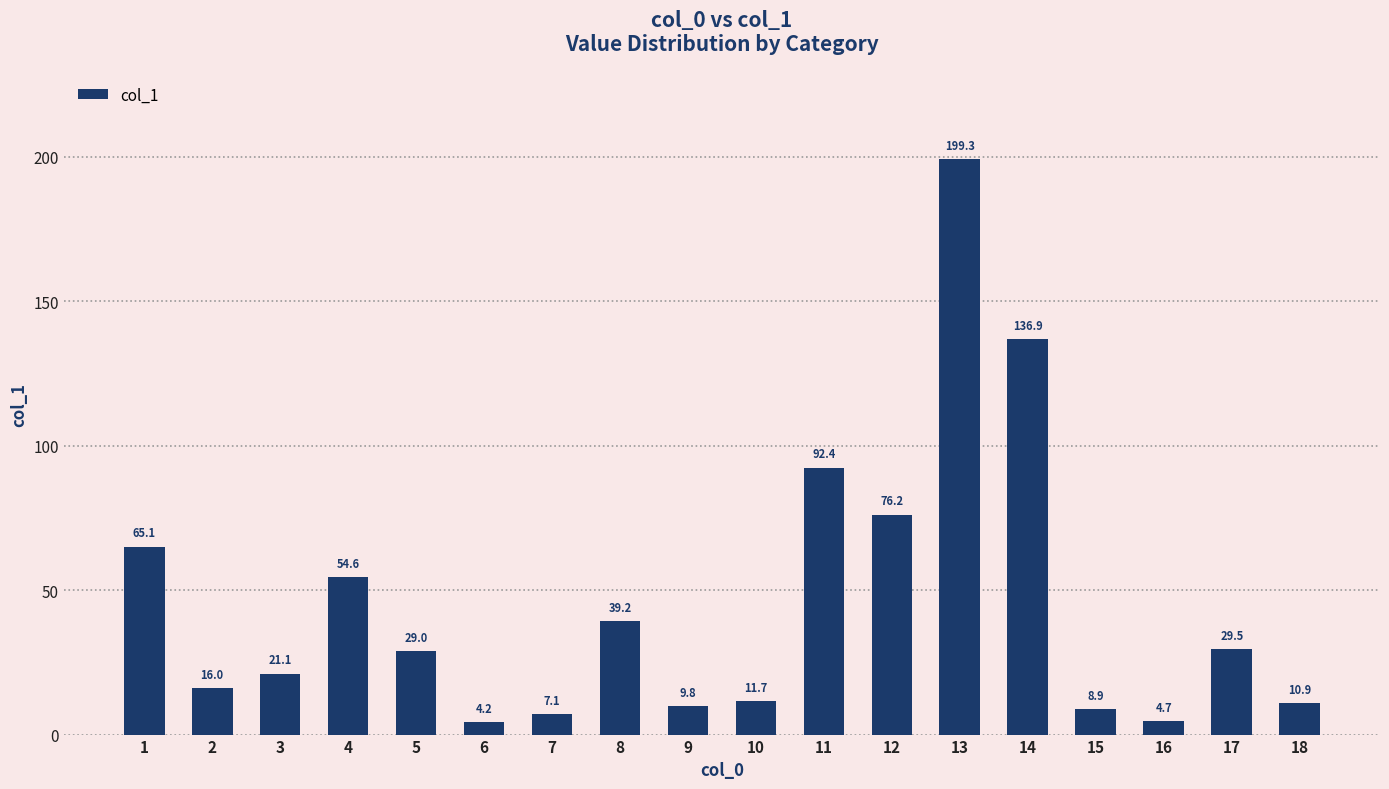

What is the ratio of the value at 8 to the value at 4?

0.7